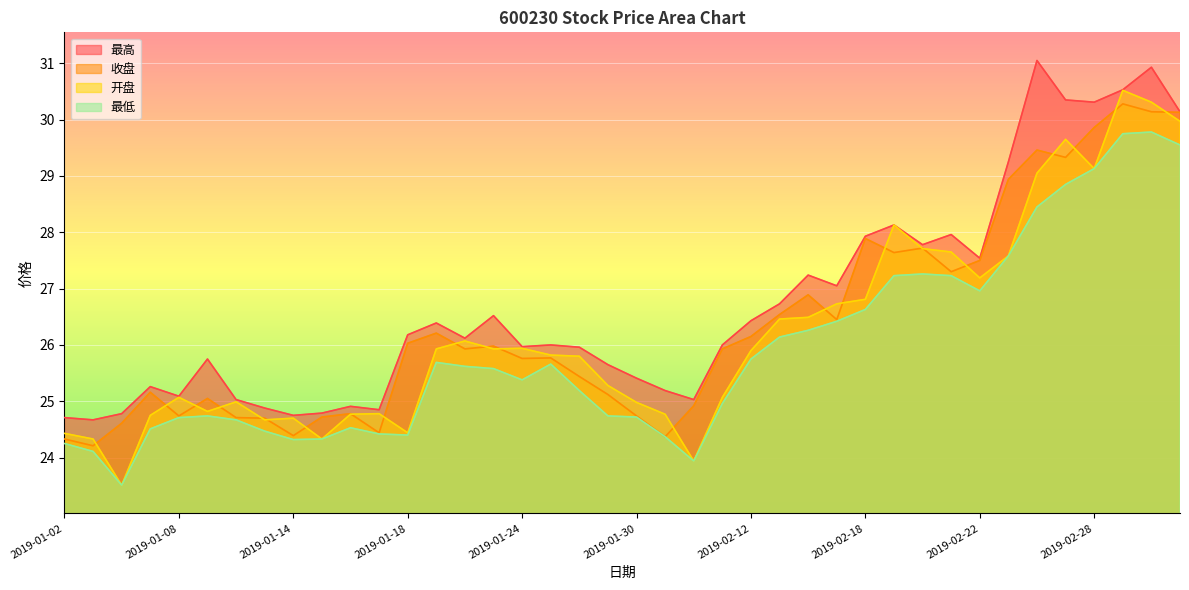

What is the total value across all series at 2019-01-09?

100.4